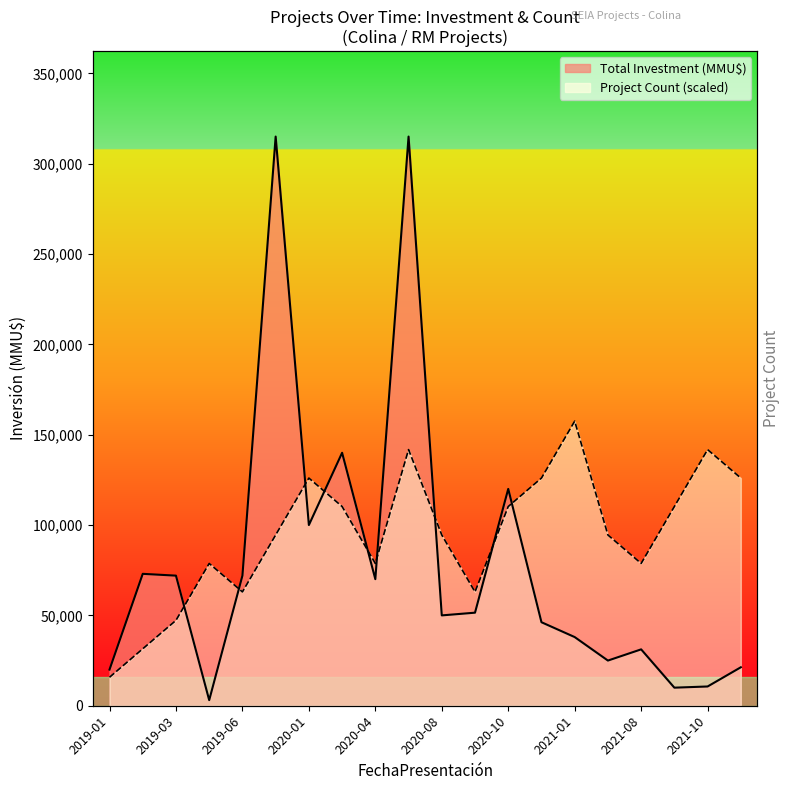

What is the difference between the highest and lowest values at 2020-11?

79784